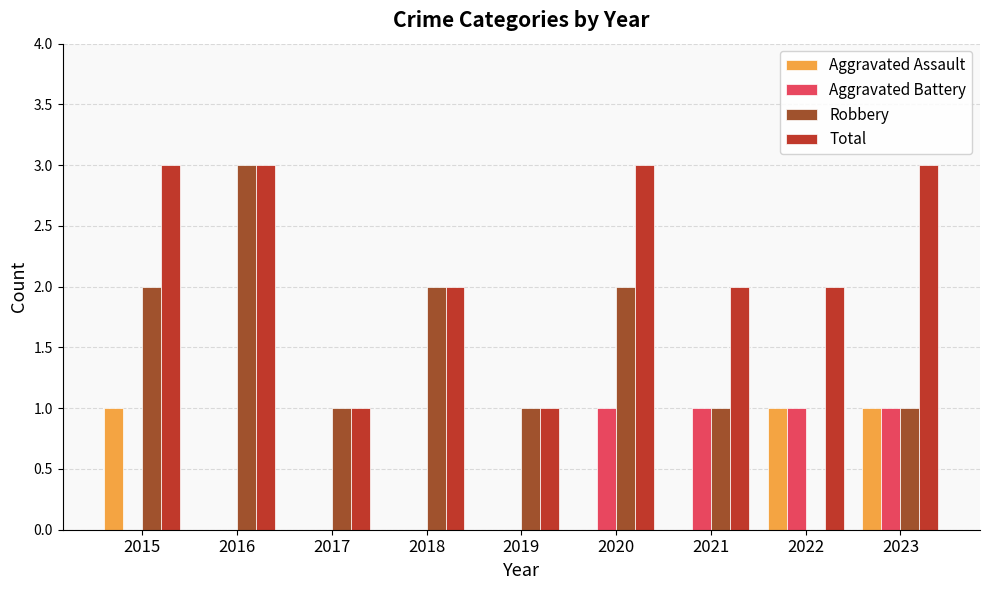

Is the value of Aggravated Battery at 2022 greater than the value of Aggravated Assault at 2019?

Yes